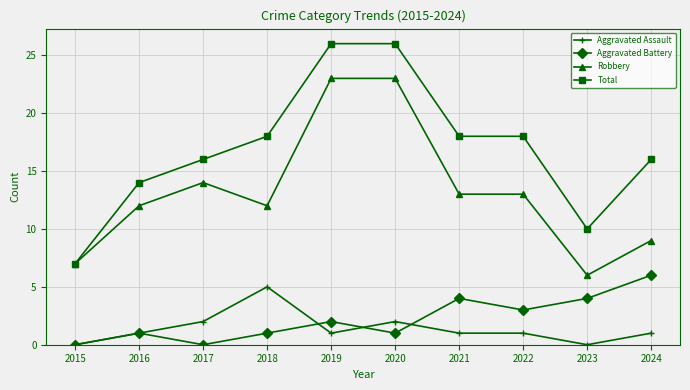

What is the maximum value shown in the chart?

26